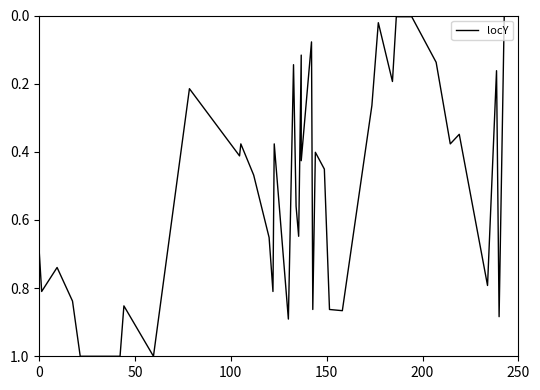

Does the chart display data point markers on the line(s)?

No